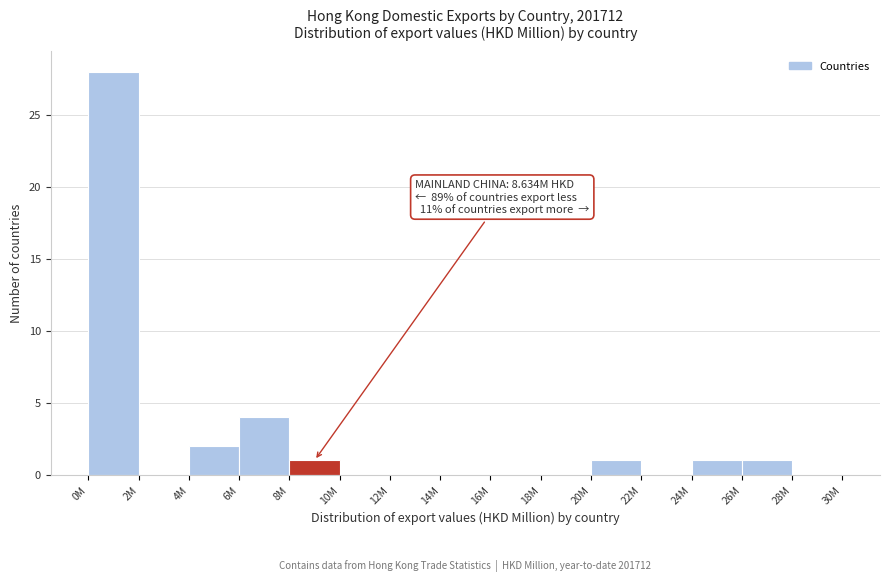

Reading left to right, what are all the values shown in this chart?

0M=28	2M=0	4M=2	6M=4	8M=1	10M=0	12M=0	14M=0	16M=0	18M=0	20M=1	22M=0	24M=1	26M=1	28M=0